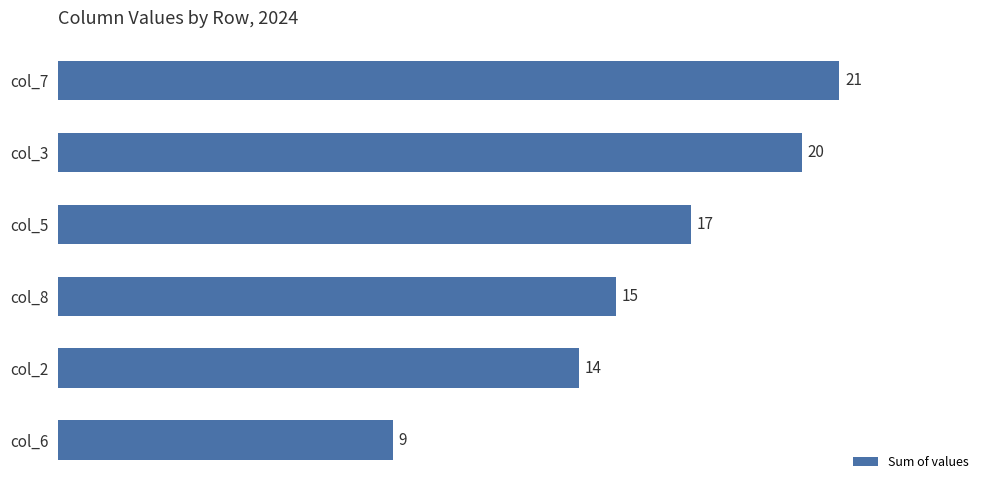

True or false: the data shows 27 at col_8.

False